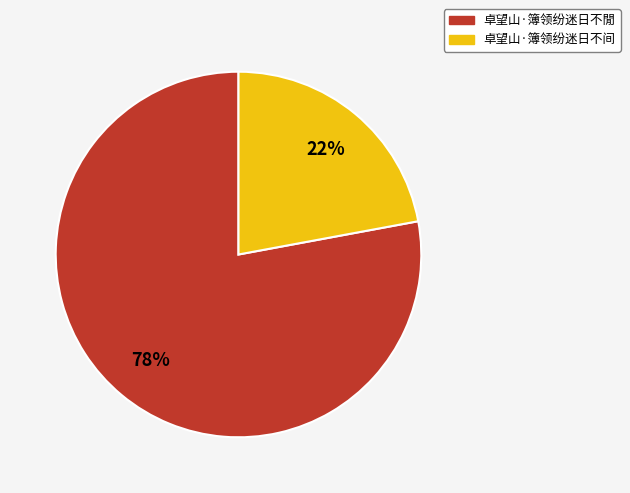

Rank the categories by value from lowest to highest.

卓望山·簿领纷迷日不间, 卓望山·簿领纷迷日不閒